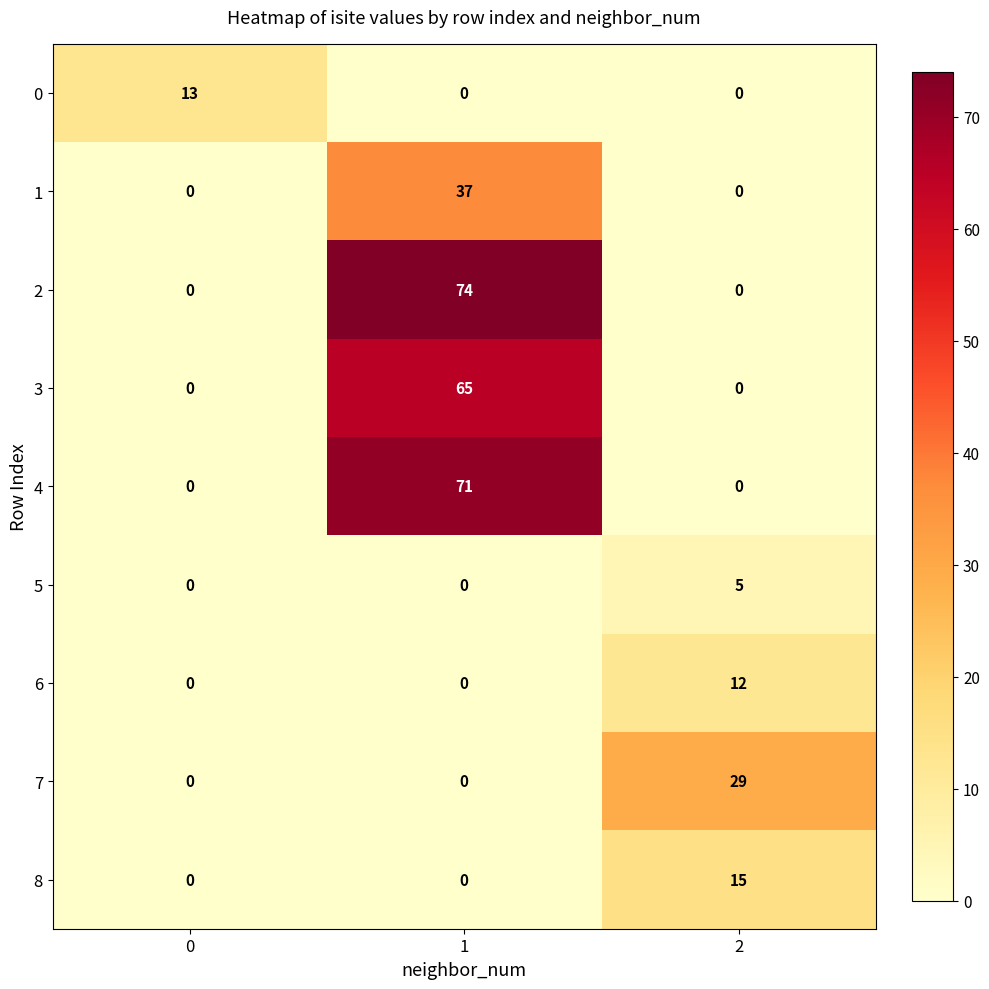

What is the total value across all series at 0?

13